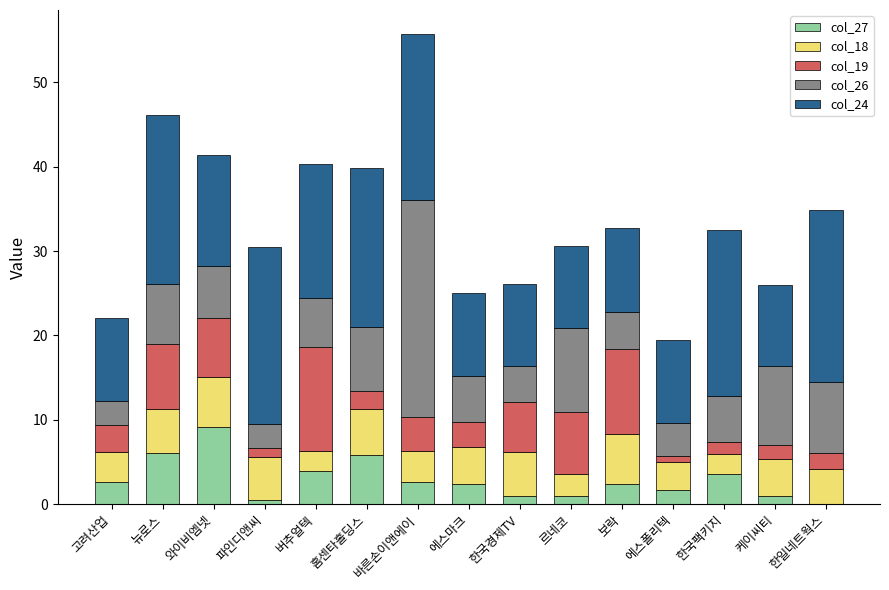

What is the highest value of the col_27 series?

9.1